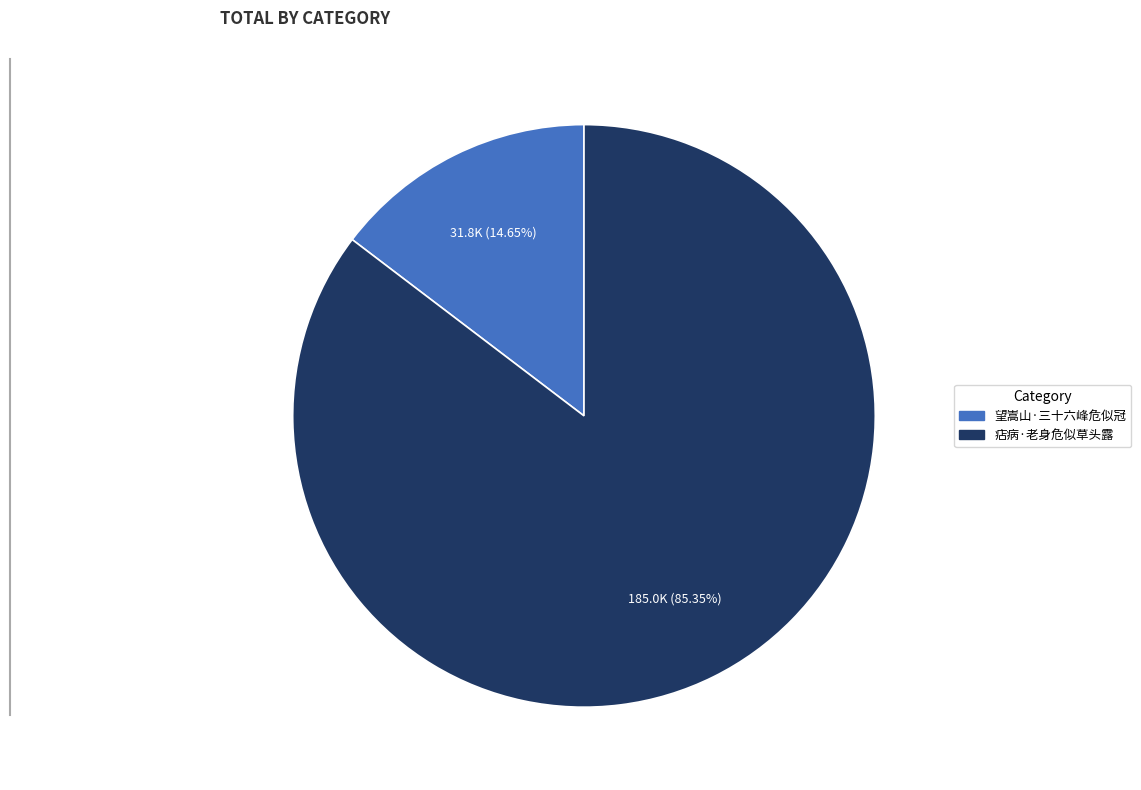

True or false: 望嵩山·三十六峰危似冠 accounts for 7% of the total.

False